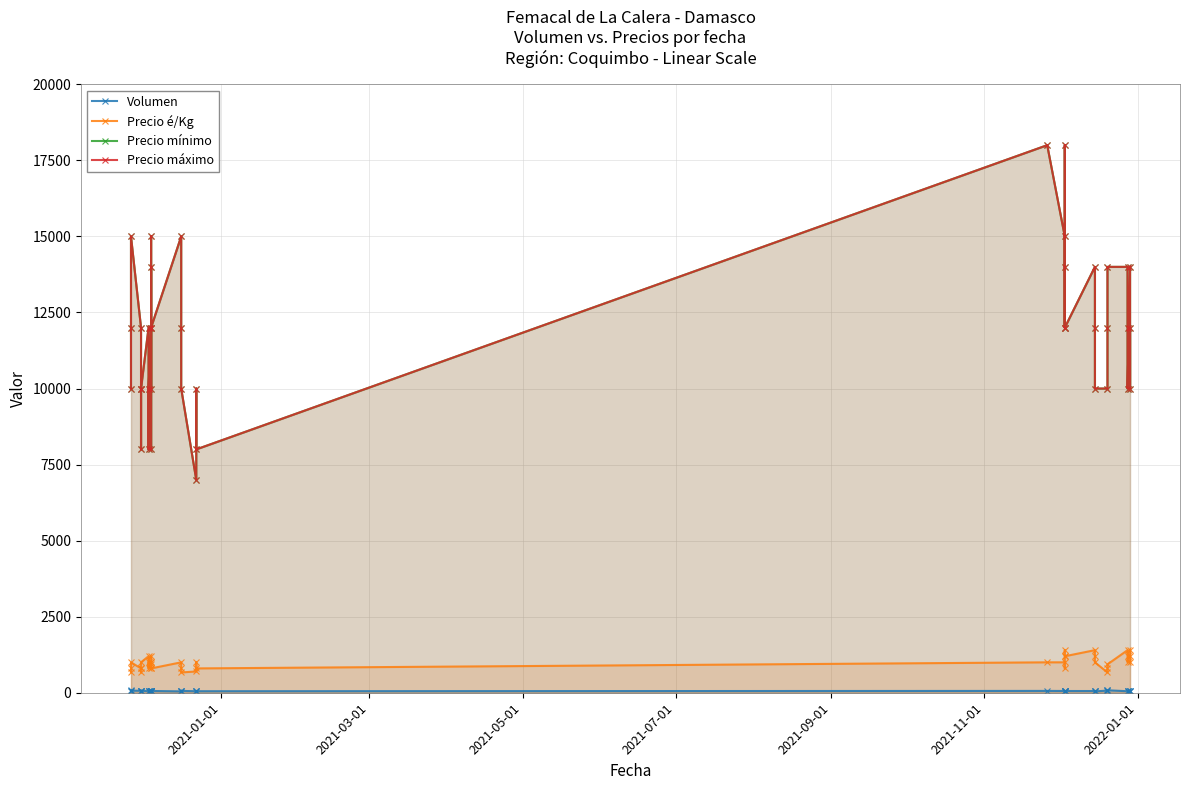

What is the difference between the maximum and minimum values in the Precio é/Kg series?

733